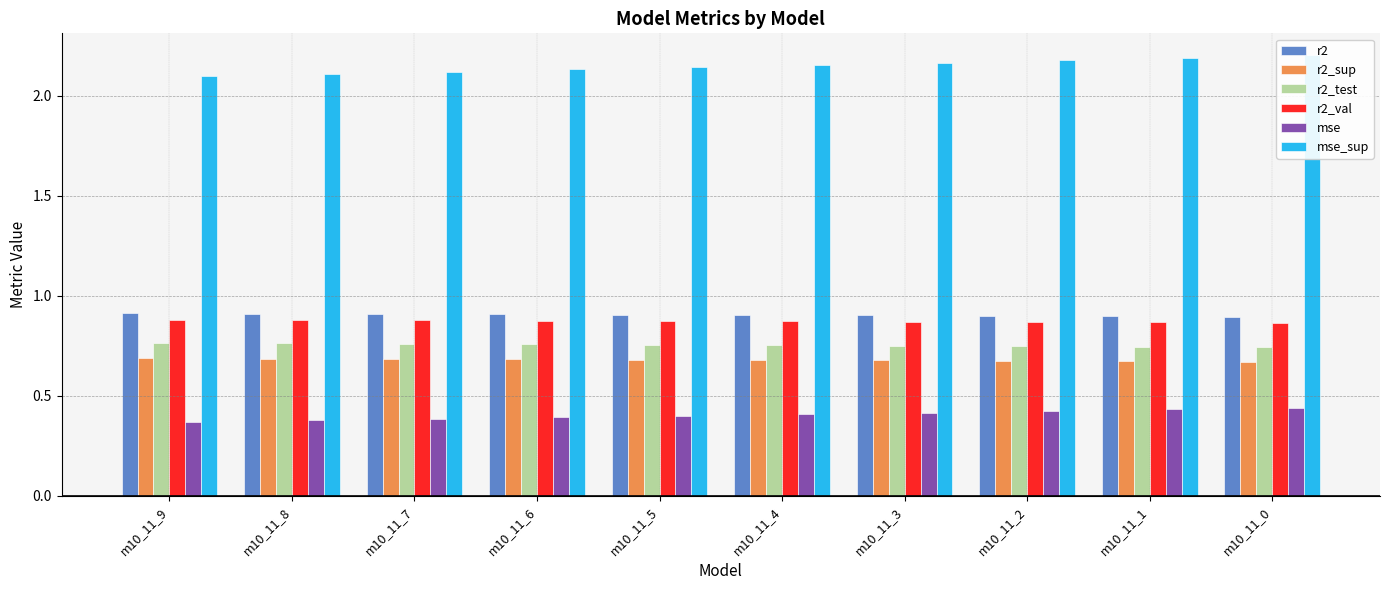

Between m10_11_6 and m10_11_4, which series saw the biggest shift?

mse_sup